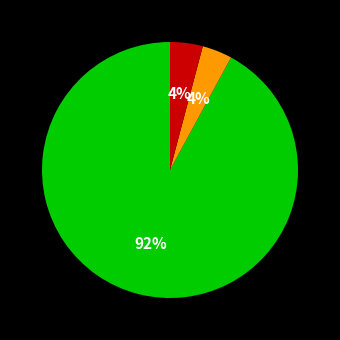

To the nearest percent, what is the average slice percentage?

33%